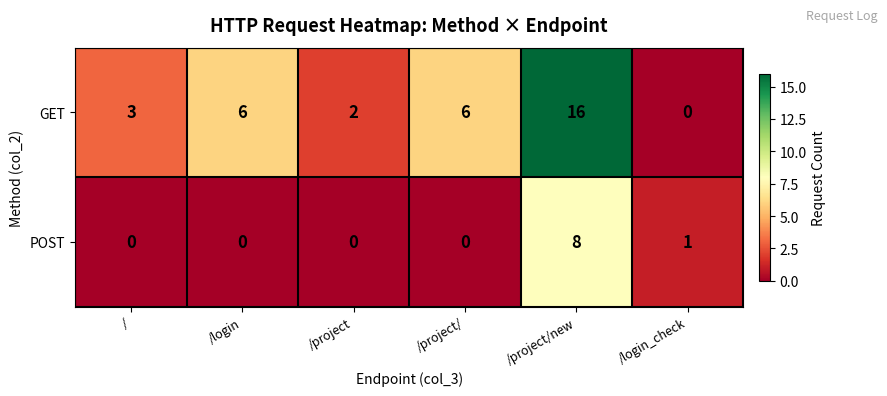

What is the sum of all POST values?

9